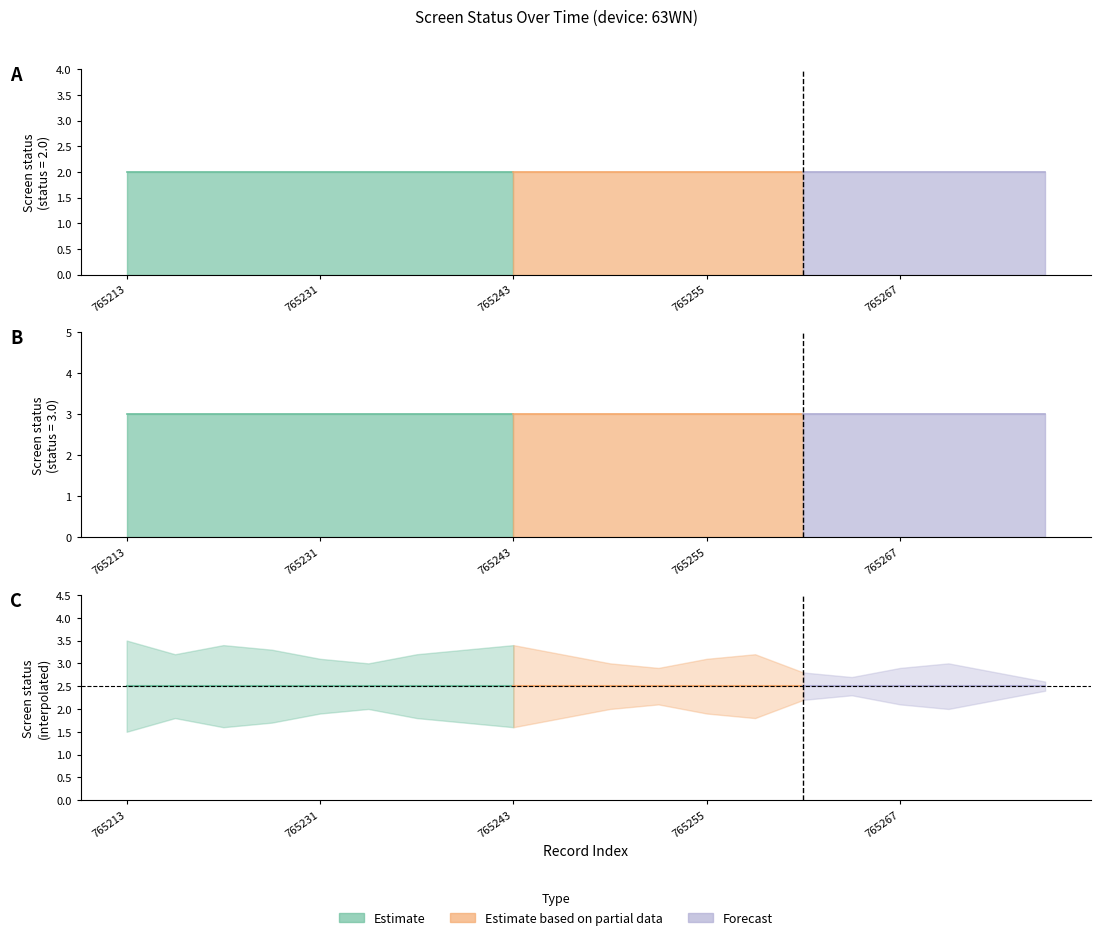

What is the difference between the highest and lowest values at 765234?

1.0